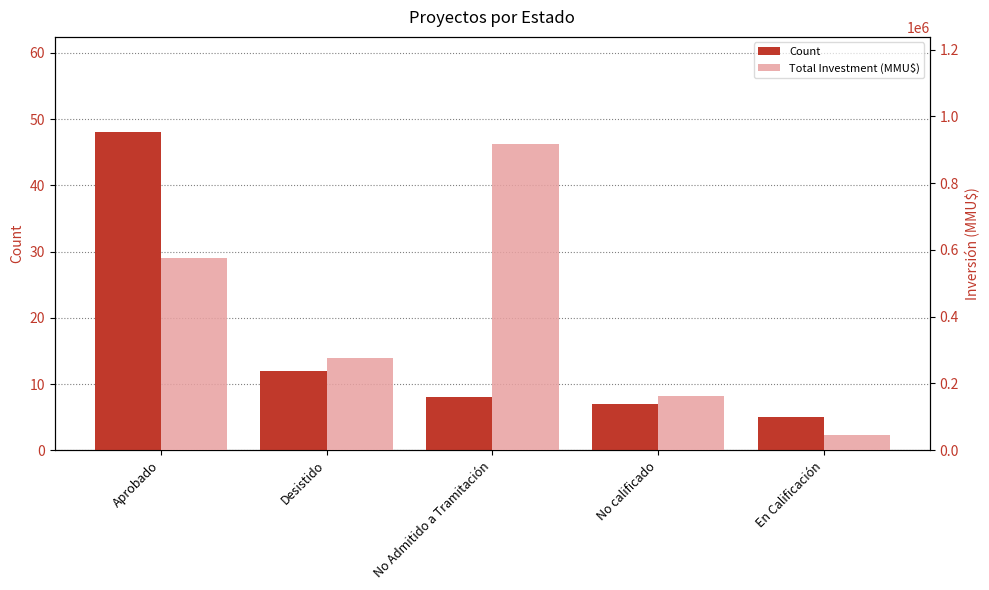

How many data points in Total Investment (MMU$) are less than 277000?

2